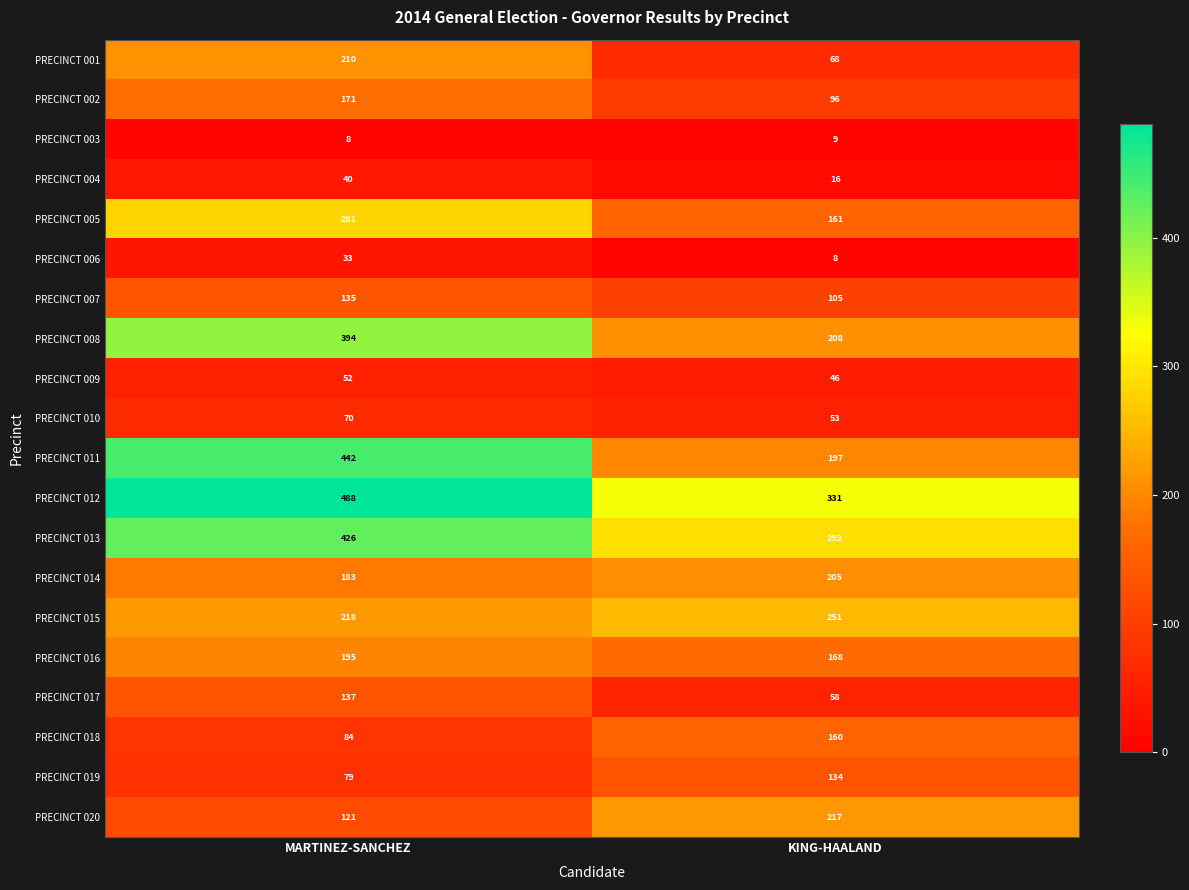

True or false: PRECINCT 011 has a value of 612 at MARTINEZ-SANCHEZ.

False